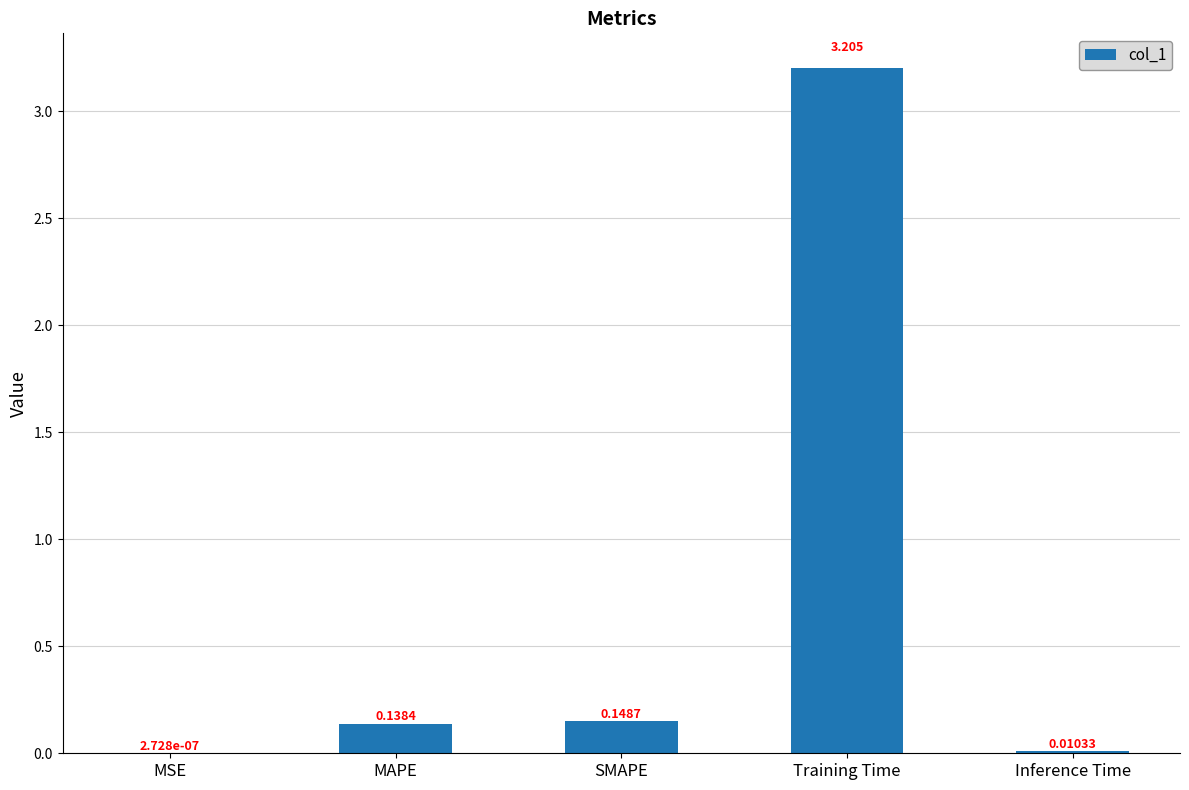

Where is the data nearest to the value 1?

SMAPE